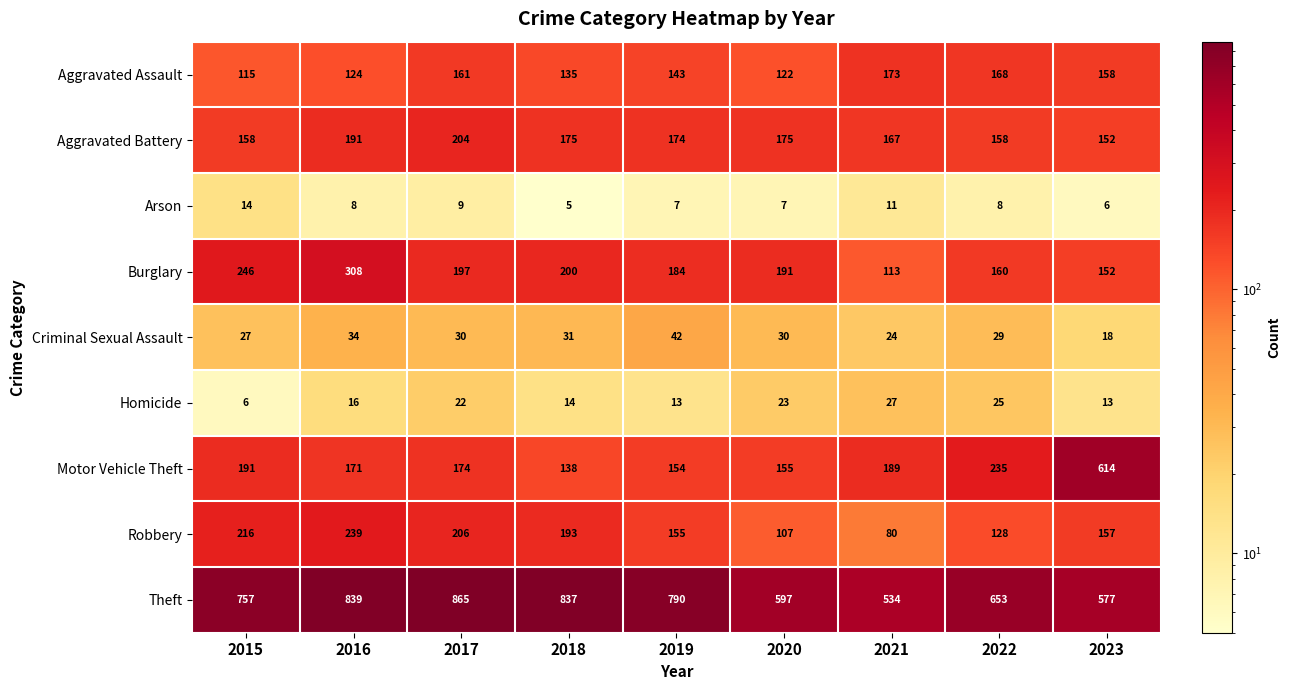

True or false: Aggravated Battery has a value of 158 at 2015.

True